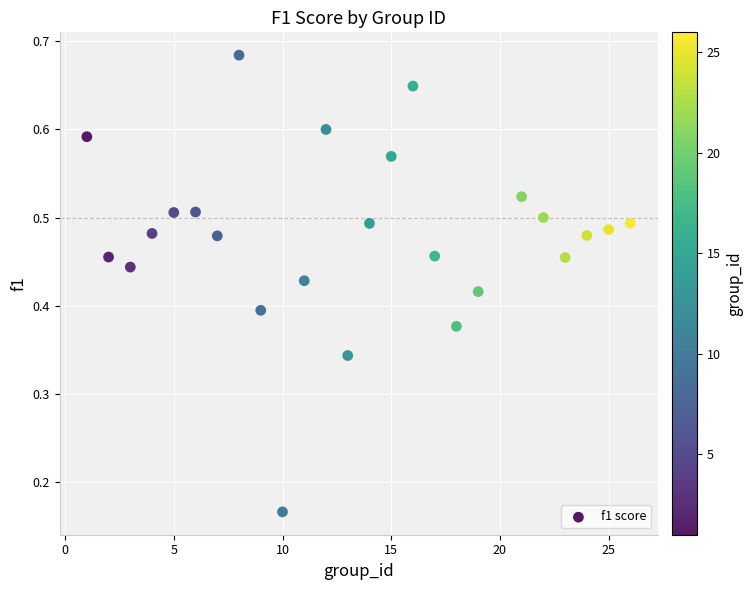

What is the range of X values (max minus min)?

25.0